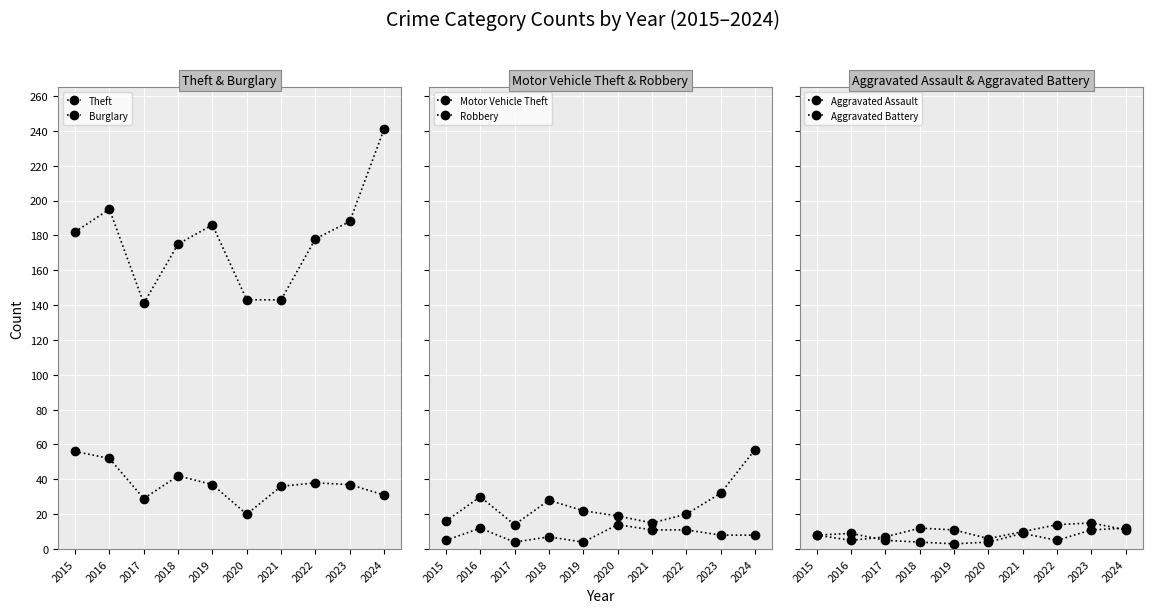

Reading left to right, what are all the values shown in this chart?

Theft: 2015=182	2016=195	2017=141	2018=175	2019=186	2020=143	2021=143	2022=178	2023=188	2024=241
Burglary: 2015=56	2016=52	2017=29	2018=42	2019=37	2020=20	2021=36	2022=38	2023=37	2024=31
Motor Vehicle Theft: 2015=16	2016=30	2017=14	2018=28	2019=22	2020=19	2021=15	2022=20	2023=32	2024=57
Robbery: 2015=5	2016=12	2017=4	2018=7	2019=4	2020=14	2021=11	2022=11	2023=8	2024=8
Aggravated Assault: 2015=8	2016=5	2017=7	2018=12	2019=11	2020=6	2021=10	2022=14	2023=15	2024=11
Aggravated Battery: 2015=8	2016=9	2017=5	2018=4	2019=3	2020=4	2021=9	2022=5	2023=11	2024=12